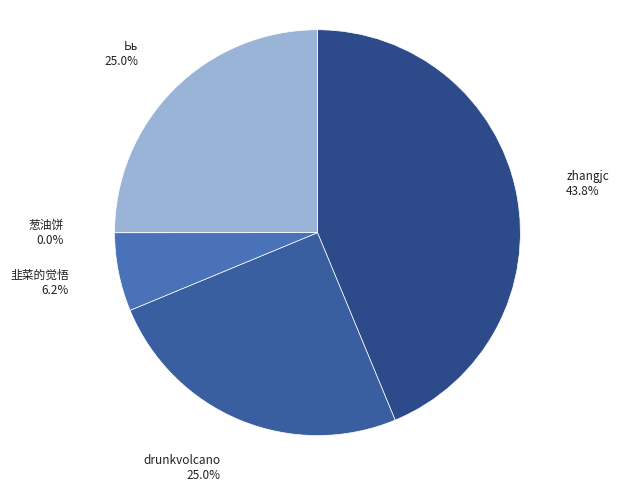

Approximately how many times larger is the value at Ьь compared to zhangjc?

0.6